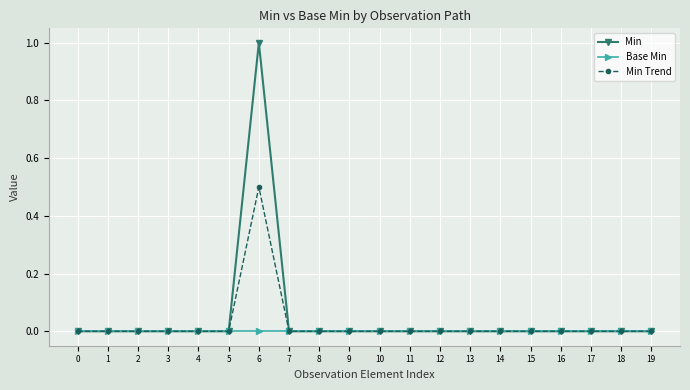

How many series are shown in this chart?

3